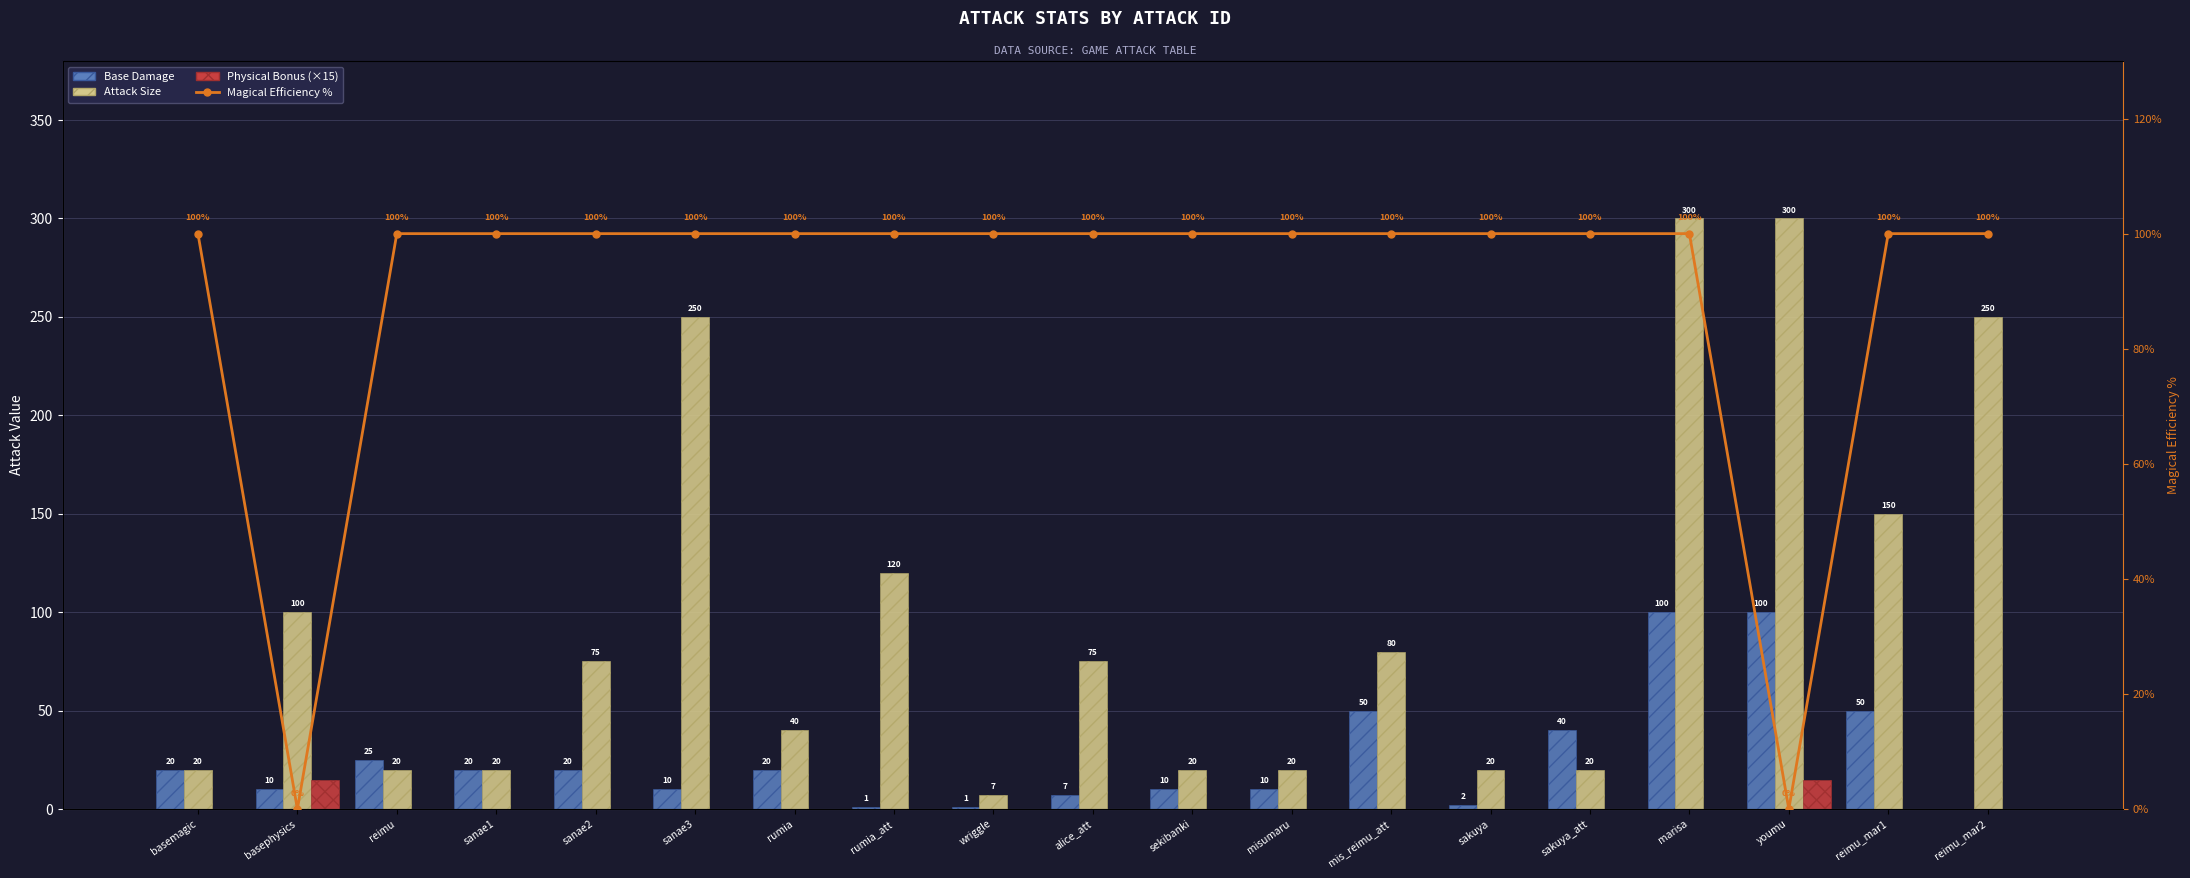

Which series has the largest range (max minus min)?

Attack Size